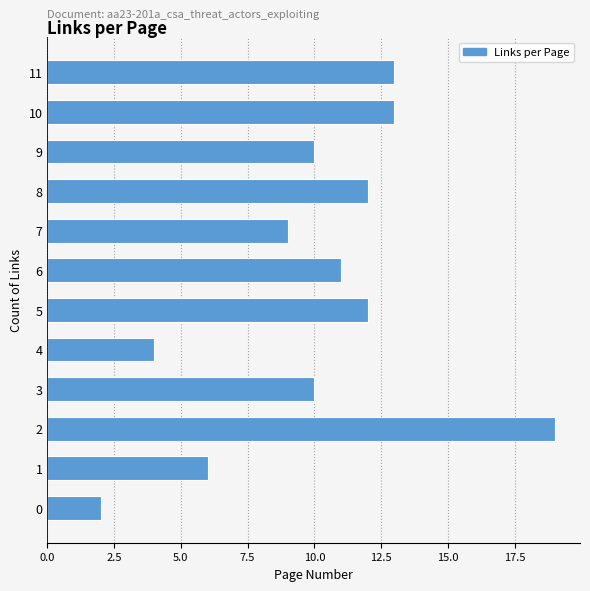

Reading bottom to top, what are all the values shown in this chart?

0=2	1=6	2=19	3=10	4=4	5=12	6=11	7=9	8=12	9=10	10=13	11=13